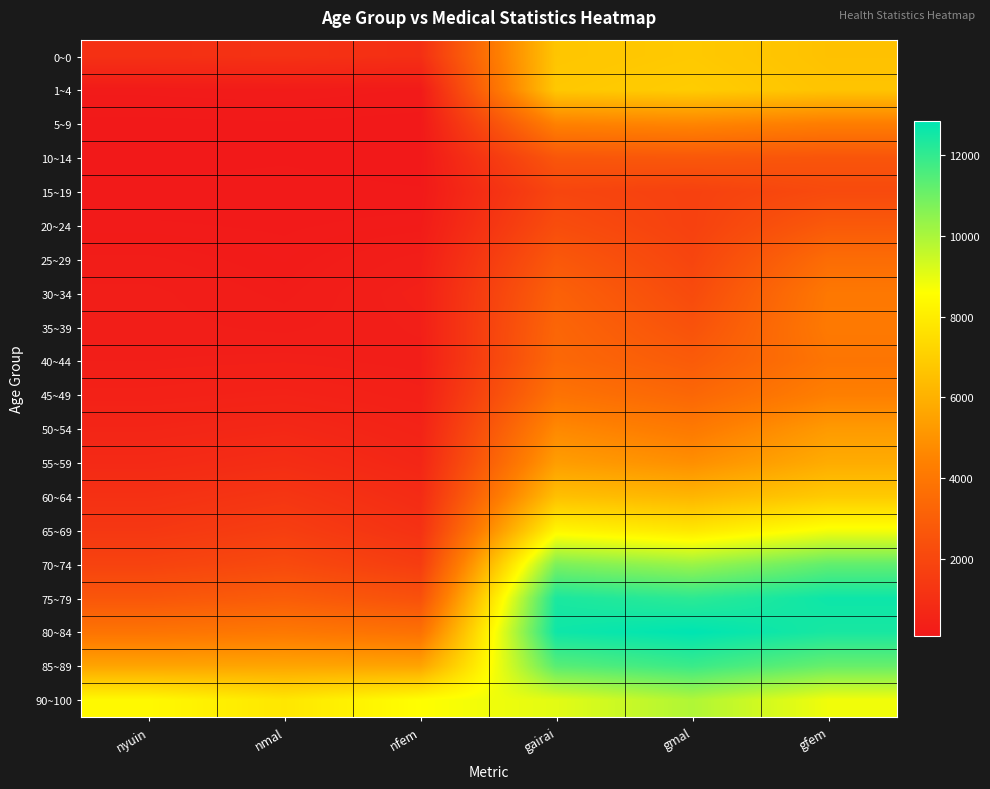

What is the difference between the highest and lowest values at nfem?

8505